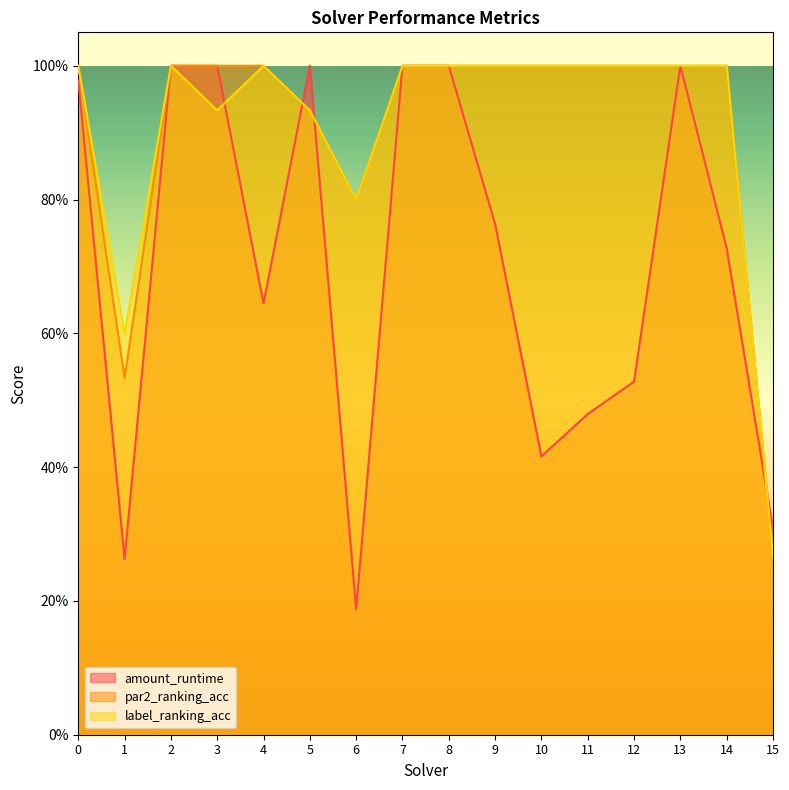

Which series changed the most between 0 and 3?

label_ranking_acc